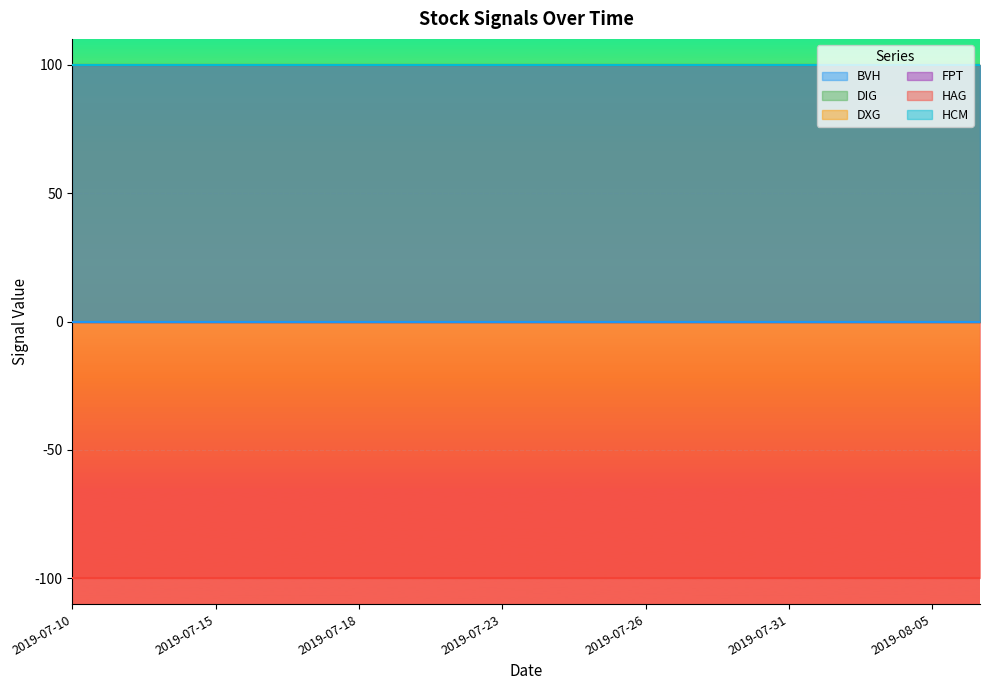

True or false: DXG has a value of 33 at 2019-07-17.

False